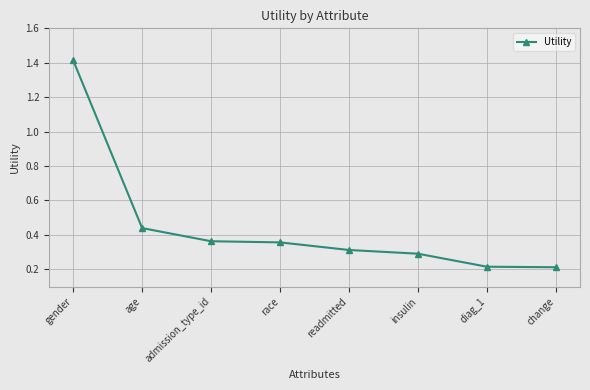

Count the values in the range 0 to 1.

7